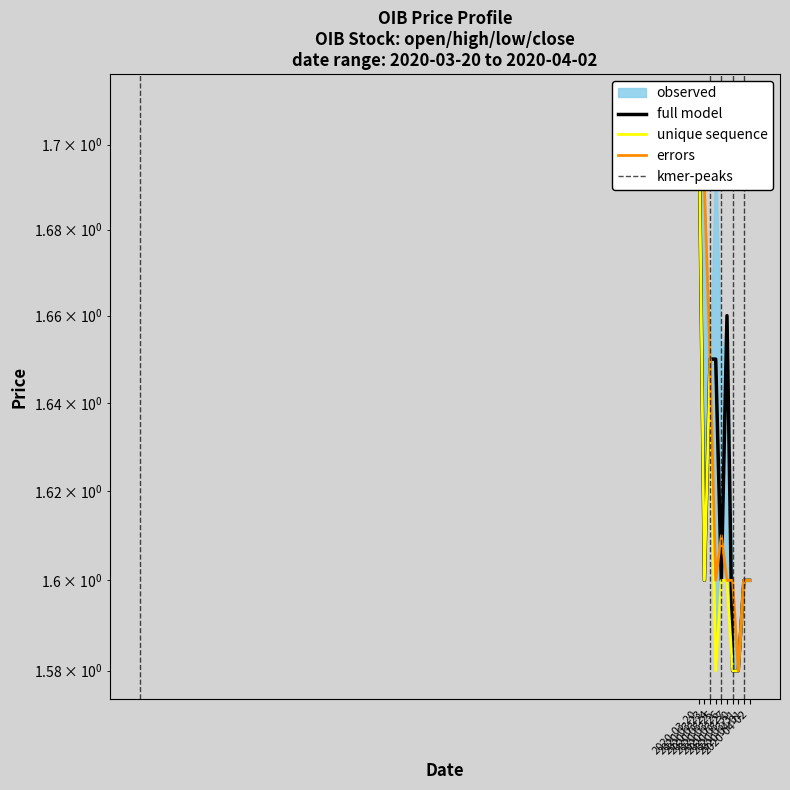

What is the difference between the second highest and minimum values in the close series?

0.1